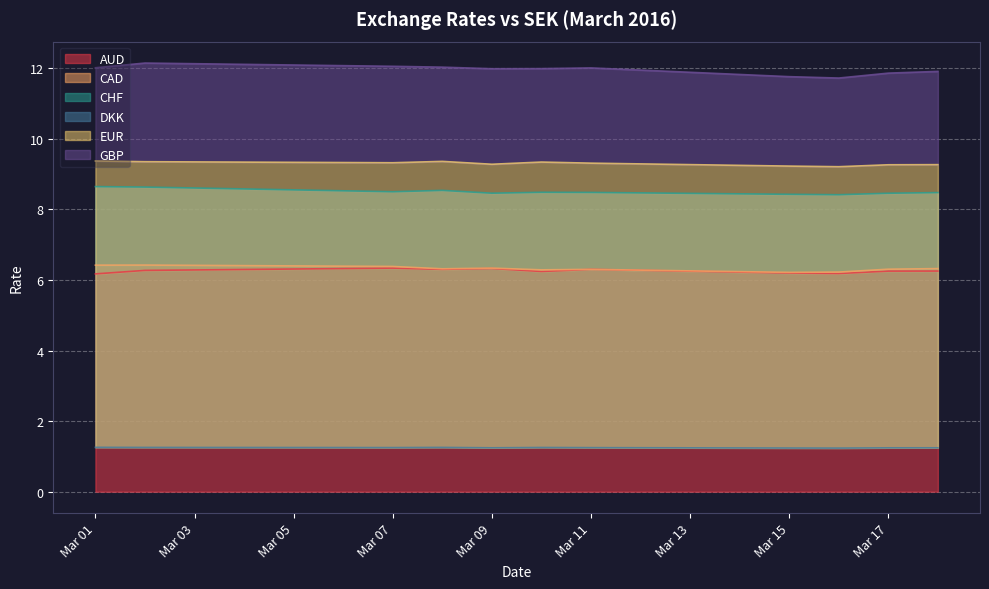

In CHF, how many points are lower than both neighbors (excluding endpoints)?

3